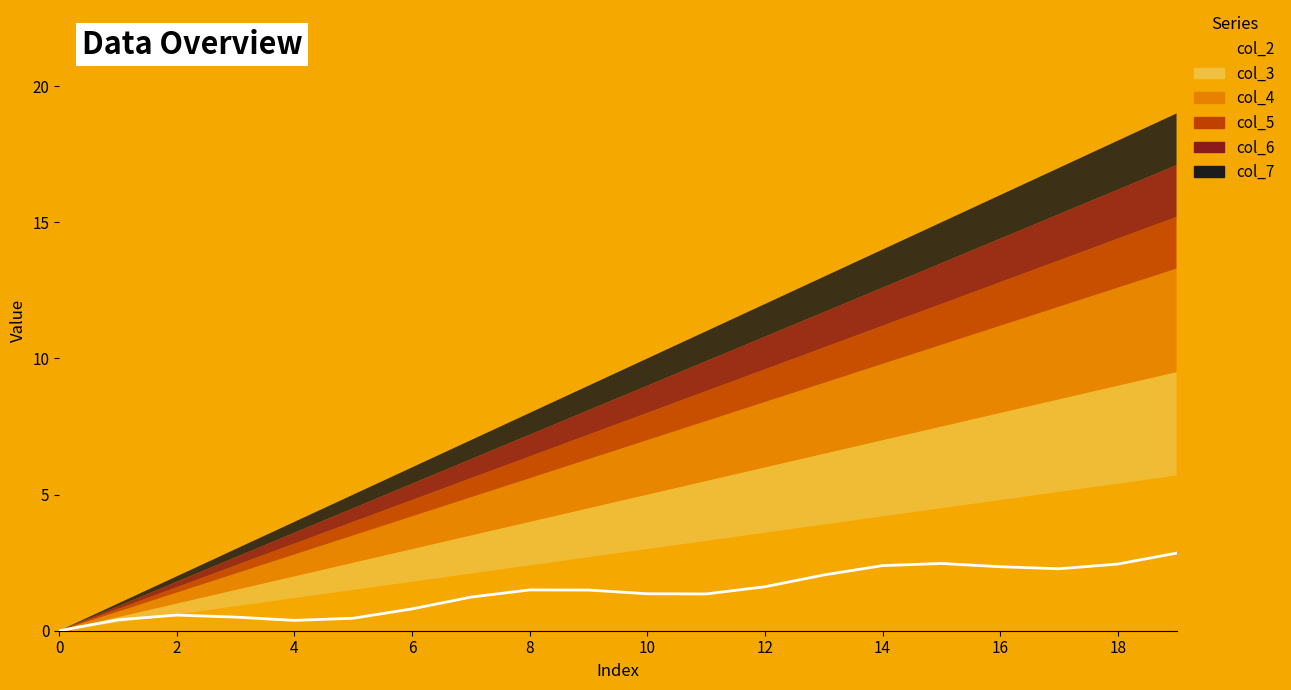

How many points are higher than both their immediate neighbors (excluding endpoints)?

3